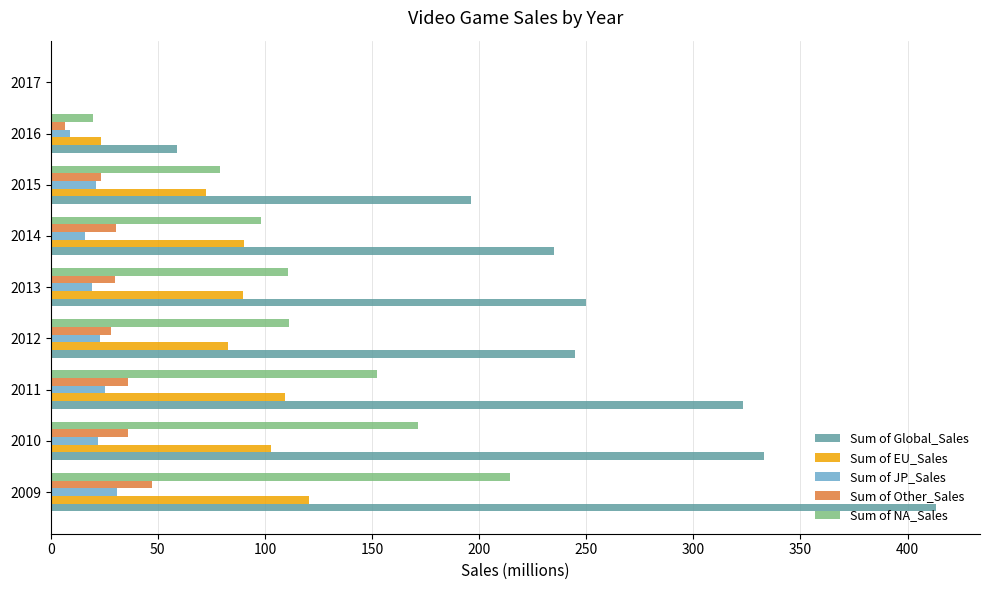

Count the number of categories in the chart.

9